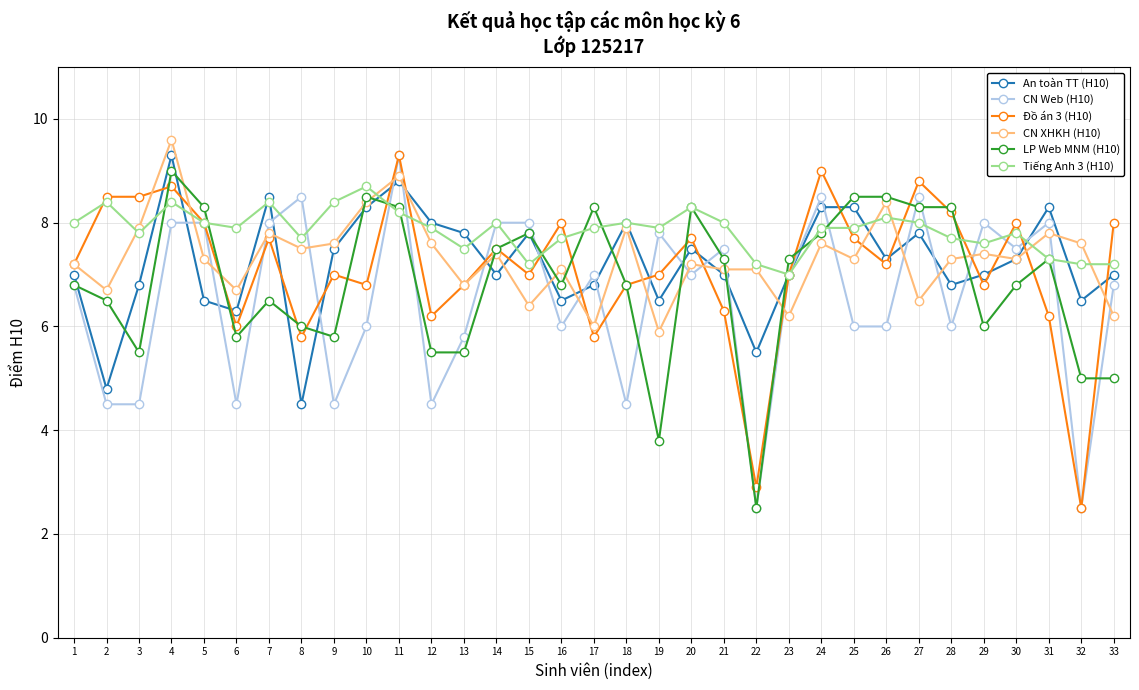

Which category has the highest value across all series?

4